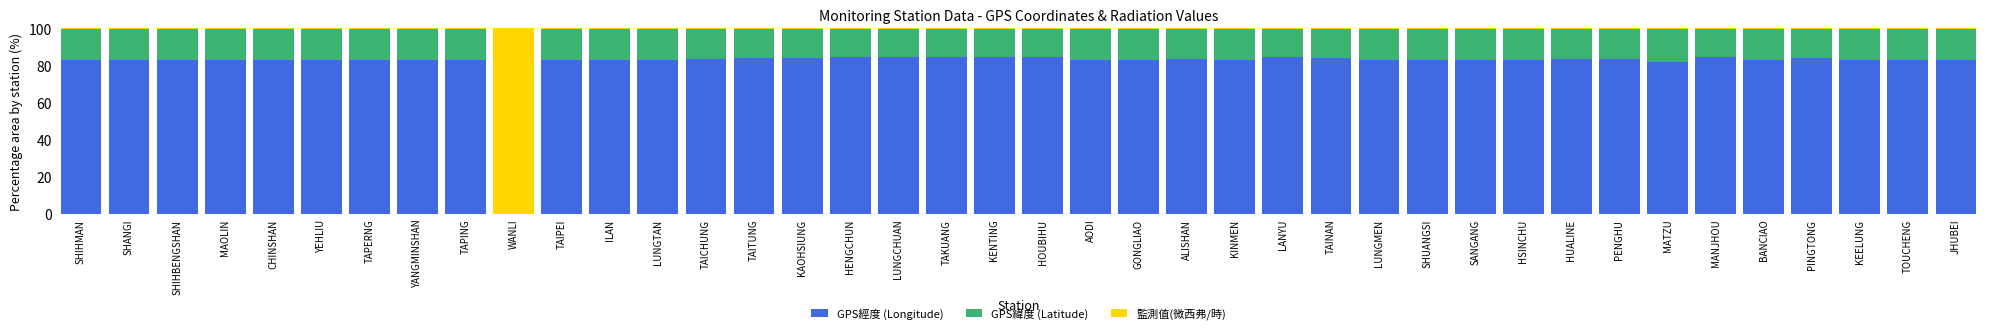

What is the total value across all series at MANJHOU?

100.0